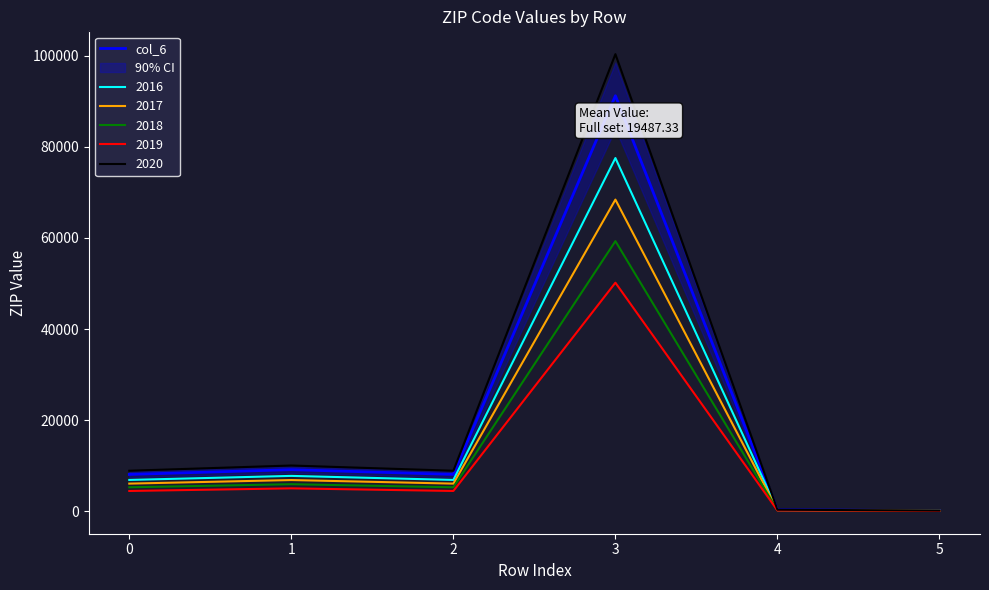

Reading left to right, list all the values displayed in this chart.

8075	9119	8075	91234	298	123